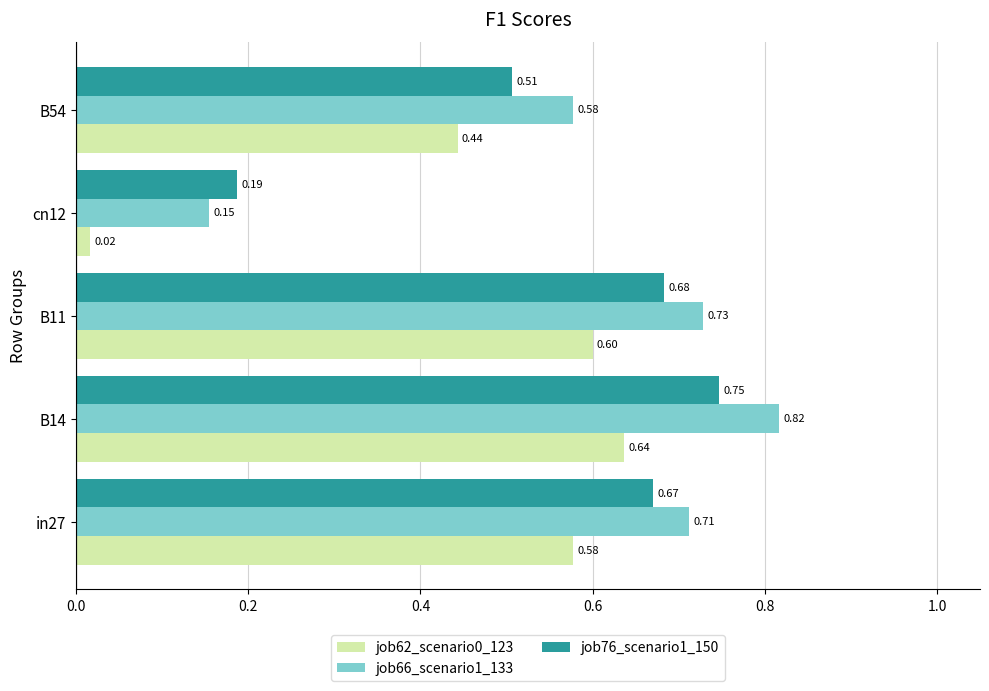

What is the difference between the second highest and minimum values in the job66_scenario1_133 series?

0.6